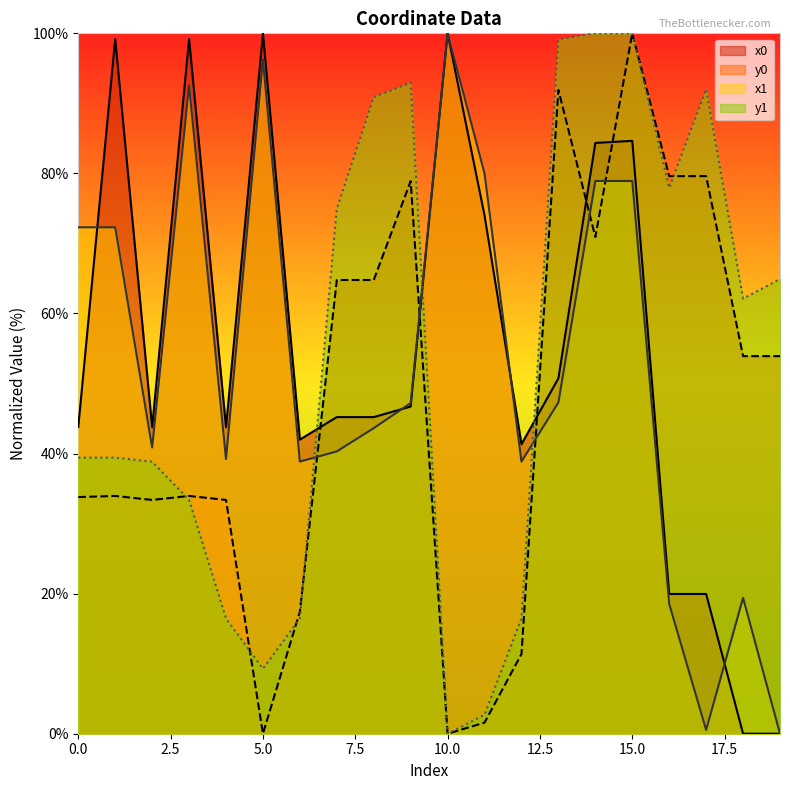

True or false: y0 has a value of 64.8 at 8.

True